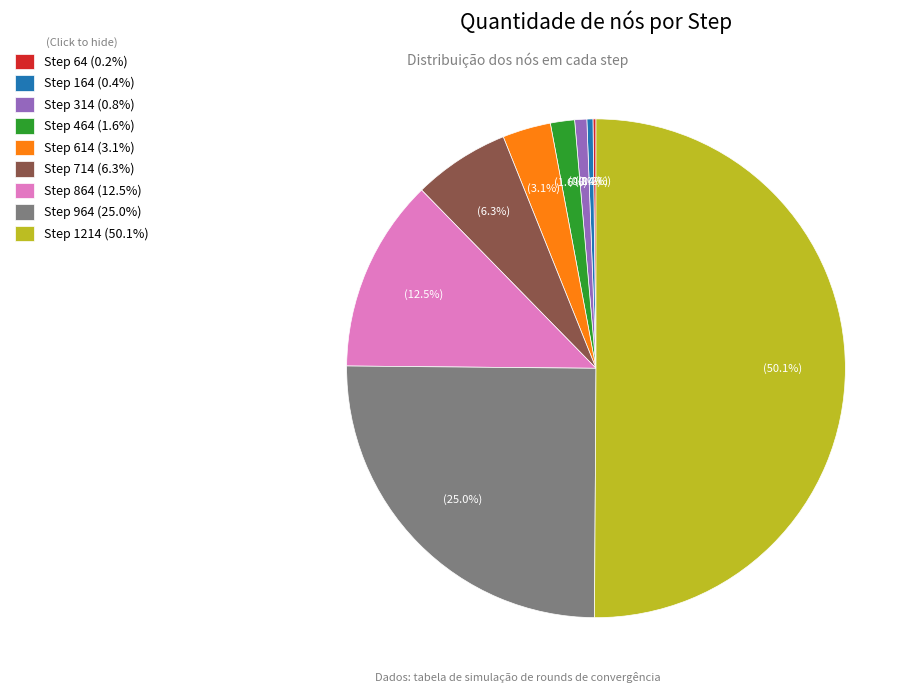

Does Step 964 (25.0%) represent more than half of the total?

No